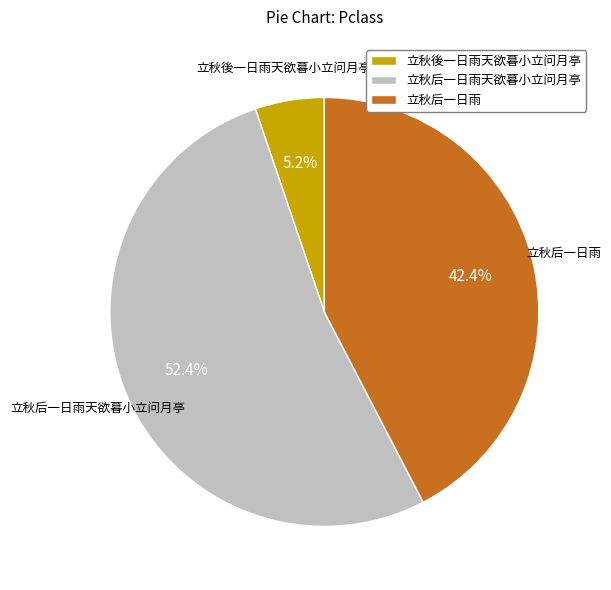

To the nearest percent, what is the difference between the largest and smallest slice percentages?

47%